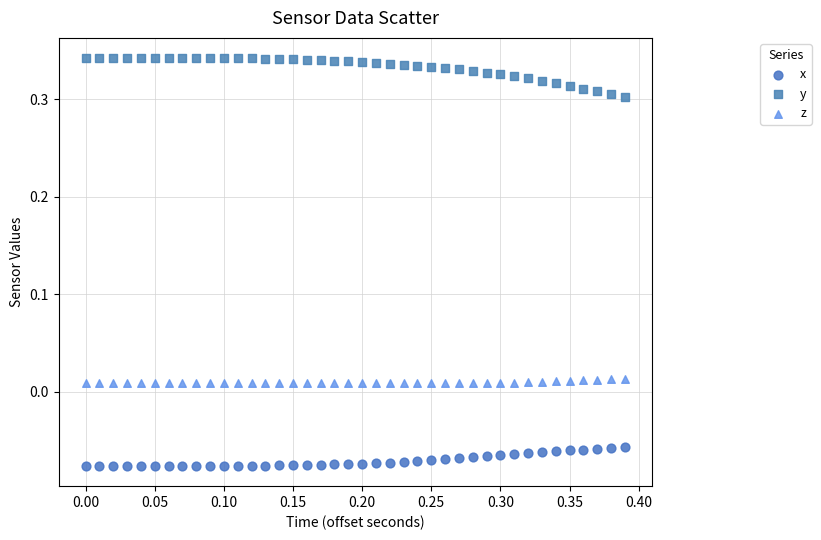

Which series has the largest Y range (max minus min)?

y